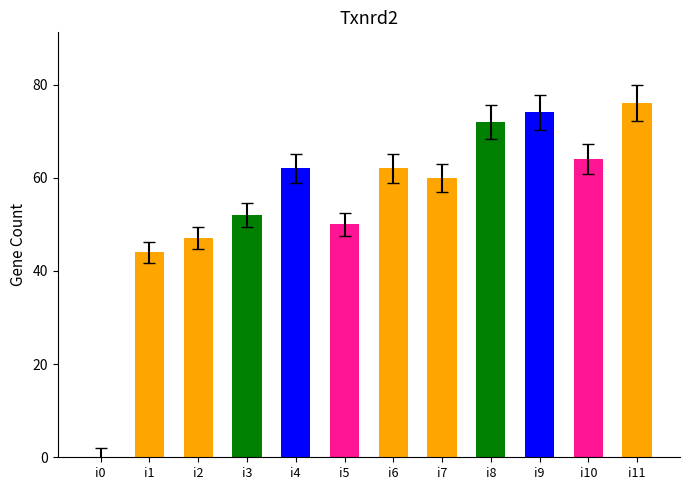

What value does the data have at i8, to the nearest 10?

70